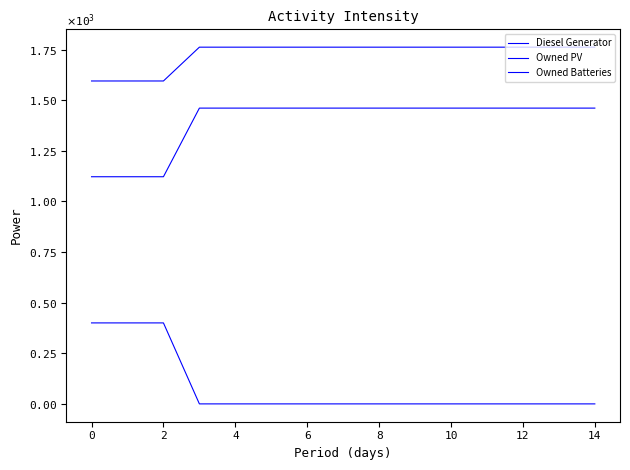

Reading left to right, extract all data points from this chart.

Diesel Generator: 400	400	400	0	0	0	0	0	0	0	0	0	0	0	0
Owned PV: 1122	1122	1122	1461	1461	1461	1461	1461	1461	1461	1461	1461	1461	1461	1461
Owned Batteries: 1595	1595	1595	1762	1762	1762	1762	1762	1762	1762	1762	1762	1762	1762	1762